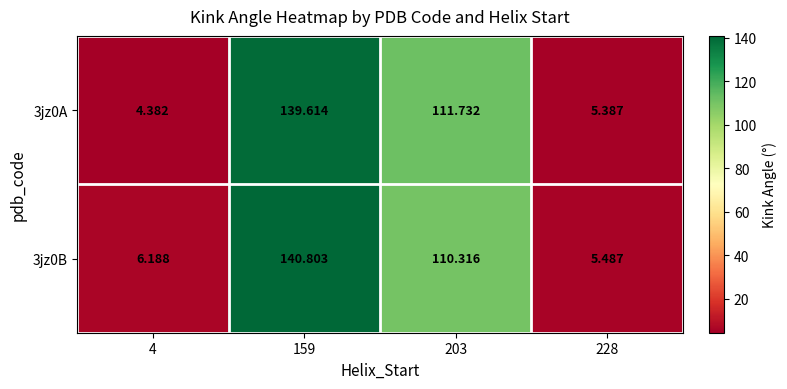

Is the value of 3jz0B at 4 greater than the value of 3jz0A at 203?

No